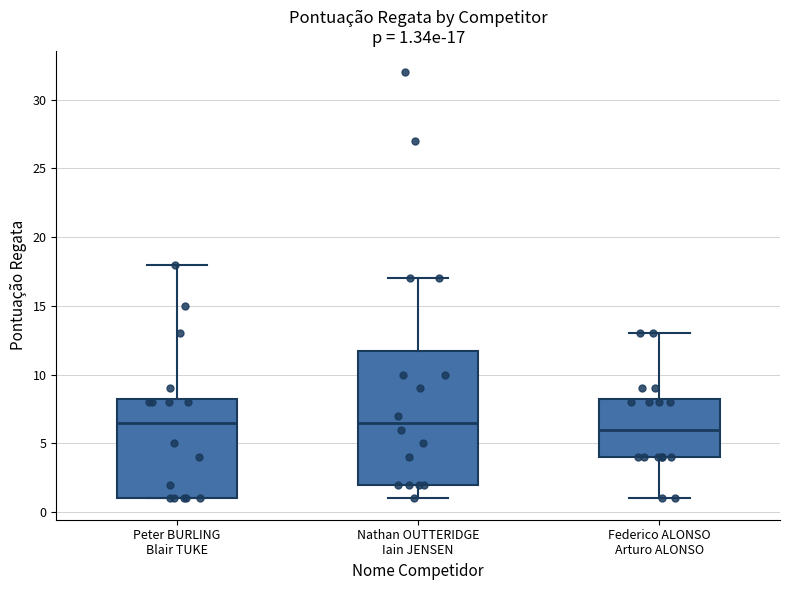

Which box's median line is the lowest?

Federico ALONSO Arturo ALONSO